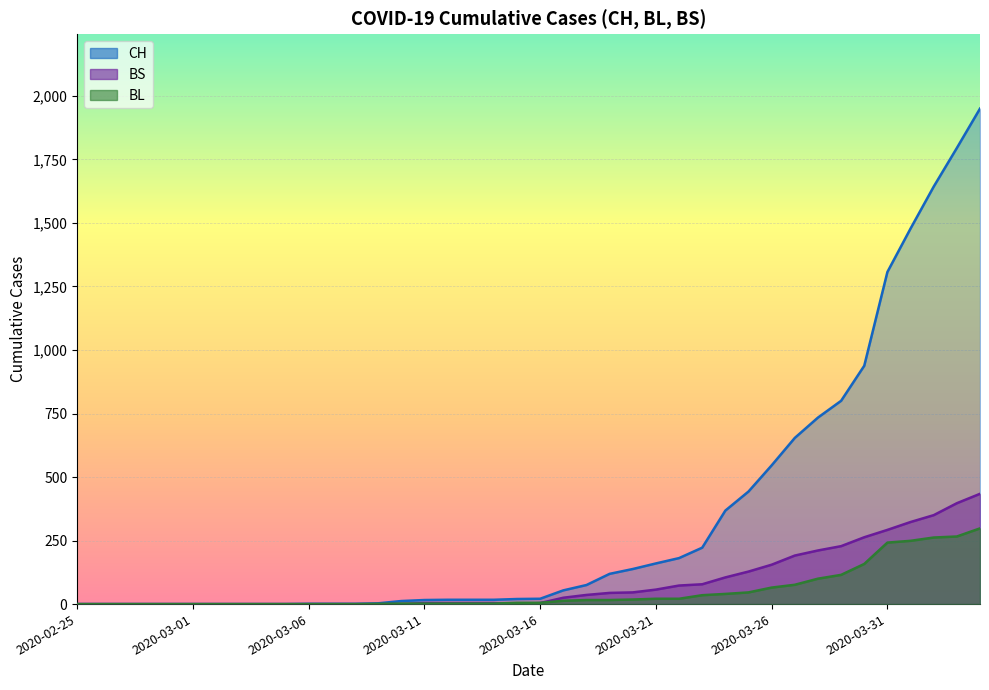

List the labels in order of BL value, largest first.

2020-04-04, 2020-04-03, 2020-04-02, 2020-04-01, 2020-03-31, 2020-03-30, 2020-03-29, 2020-03-28, 2020-03-27, 2020-03-26, 2020-03-25, 2020-03-24, 2020-03-23, 2020-03-21, 2020-03-22, 2020-03-20, 2020-03-18, 2020-03-19, 2020-03-17, 2020-03-15, 2020-03-16, 2020-03-10, 2020-03-11, 2020-03-12, 2020-03-13, 2020-03-14, 2020-03-09, 2020-02-25, 2020-02-26, 2020-02-27, 2020-02-28, 2020-02-29, 2020-03-01, 2020-03-02, 2020-03-03, 2020-03-04, 2020-03-05, 2020-03-06, 2020-03-07, 2020-03-08